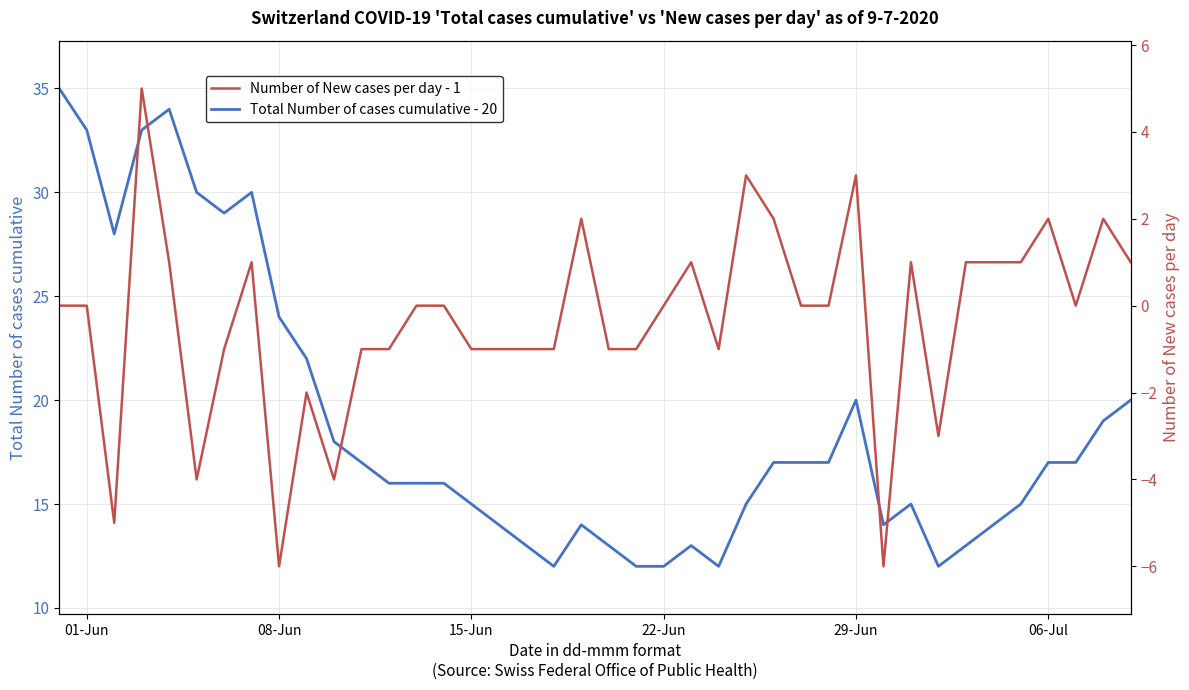

In Number of New cases per day - 1, how many points are higher than both neighbors (excluding endpoints)?

10